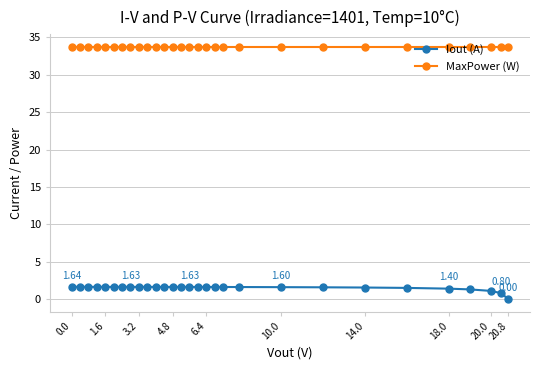

True or false: Iout (A) and MaxPower (W) cross at least once.

False